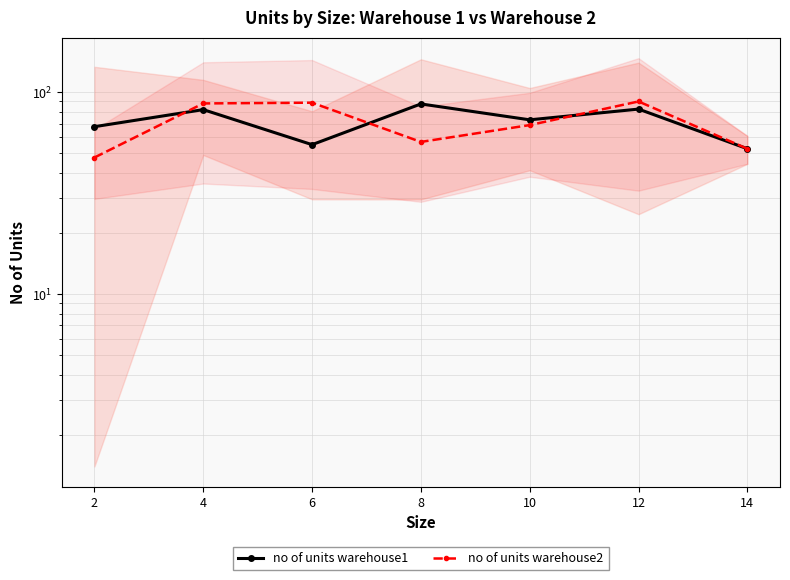

At how many categories does at least one series exceed 74?

4